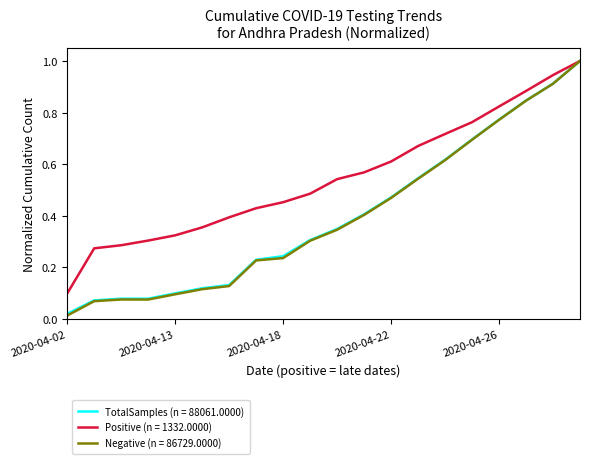

Which series has the widest spread of values?

Negative (n = 86729.0000)